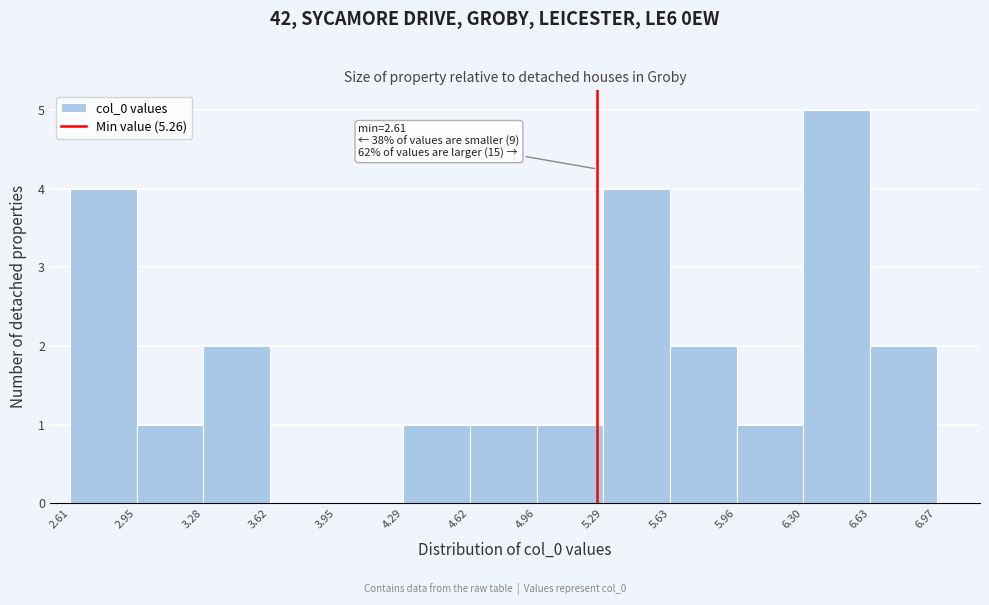

Over which range of the x-axis is the bar tallest?

6.30 to 6.63